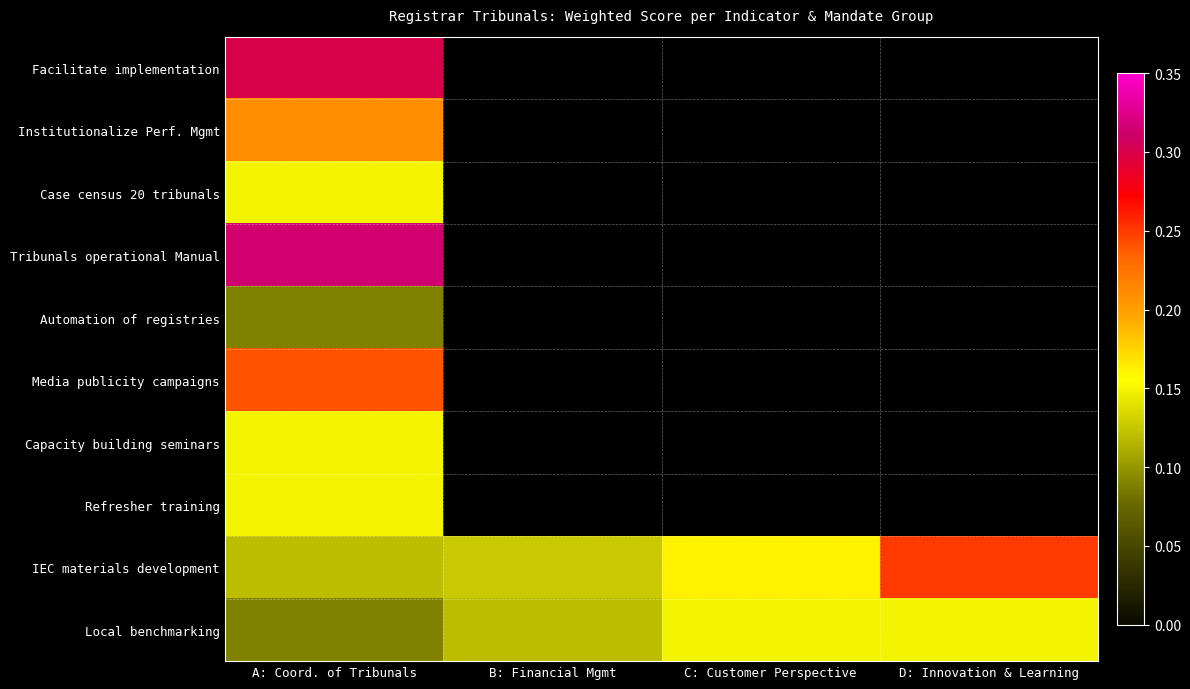

Read the Local benchmarking value at D: Innovation & Learning.

0.1